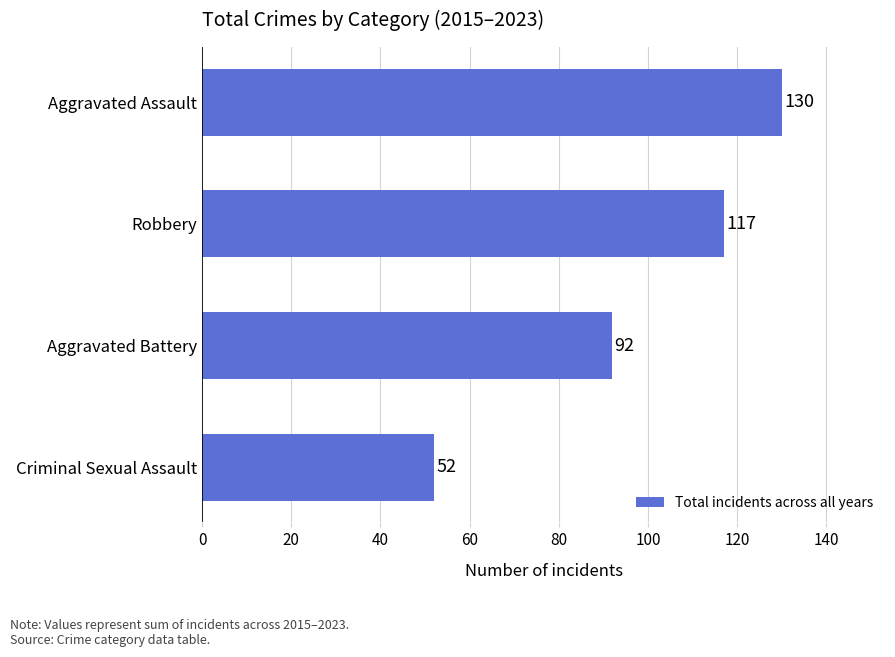

What is the difference between the maximum and minimum values?

78